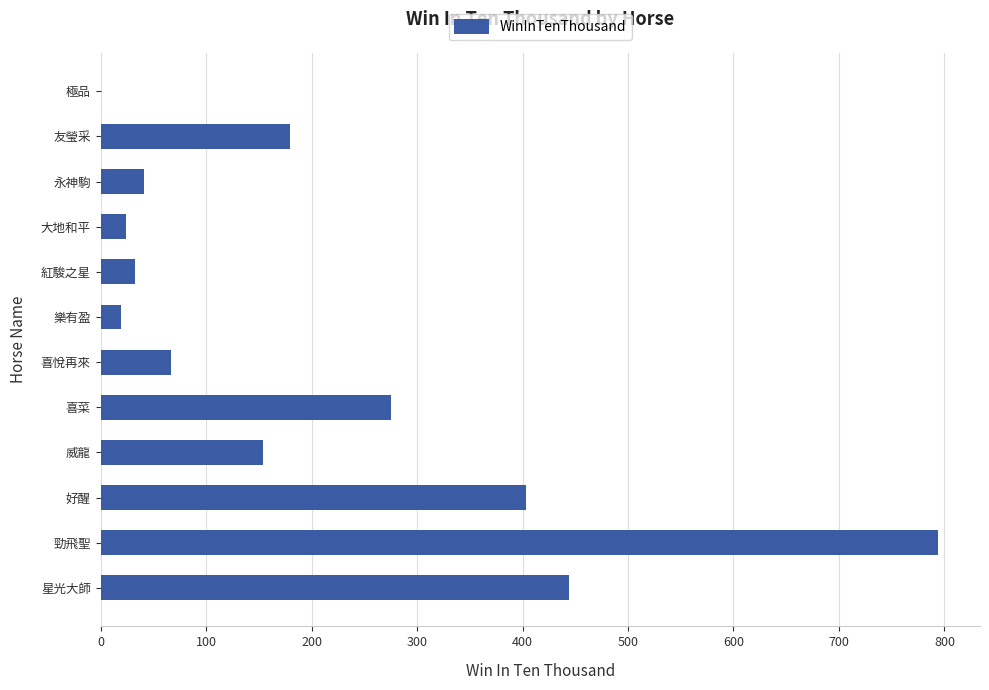

What is the maximum value shown in the chart?

794